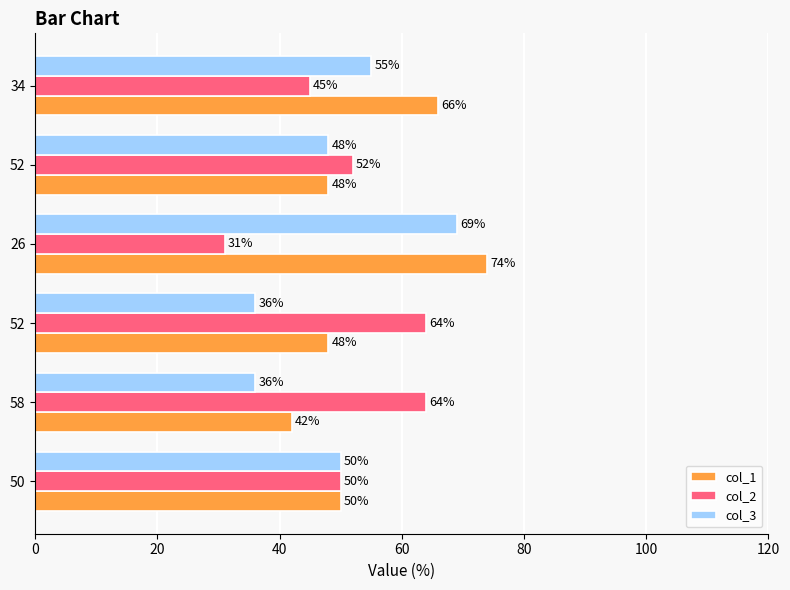

What is the smallest value displayed?

31